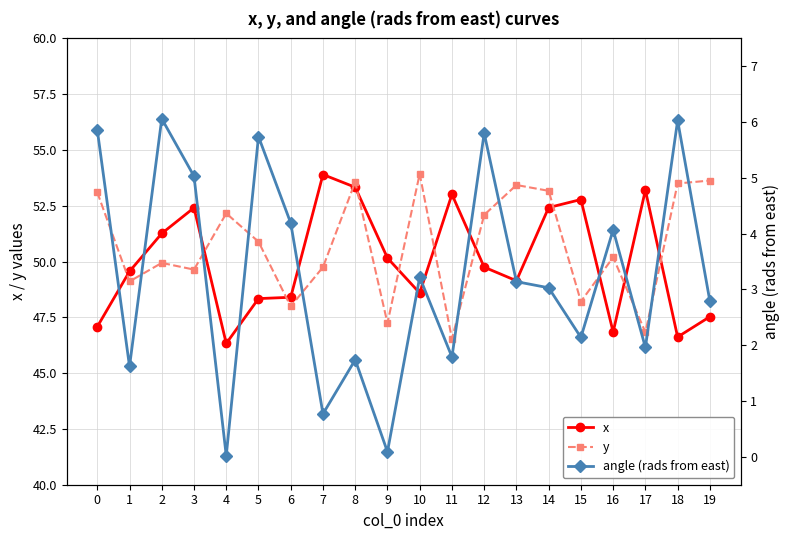

True or false: y has a value of 53.6 at 8.

True